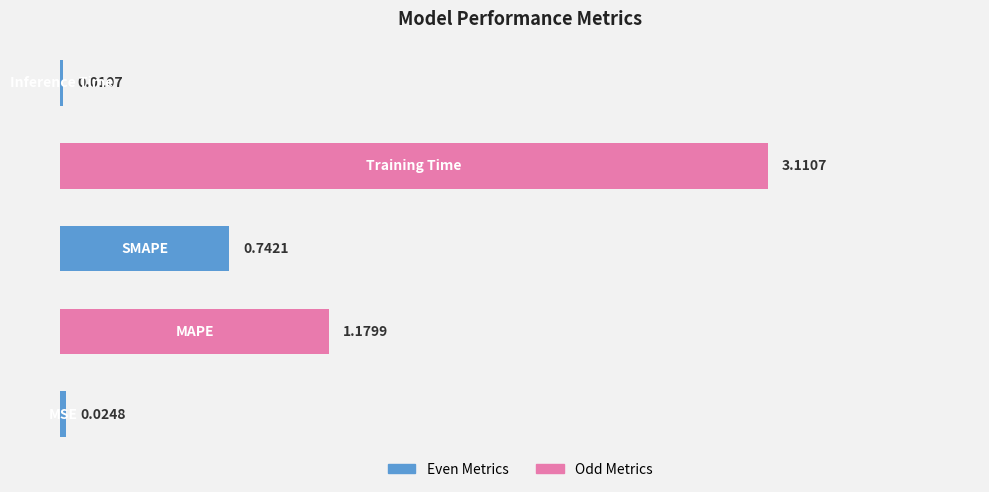

What is the sum of all values?

5.1